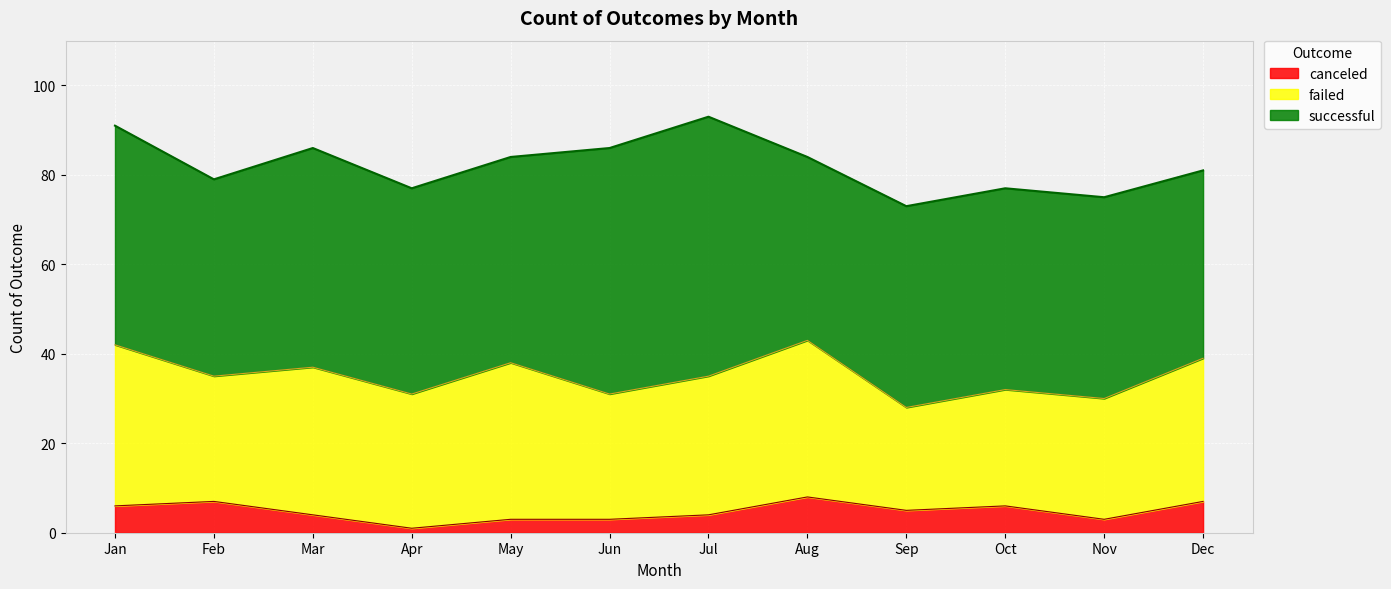

What is the highest value of the canceled series?

8